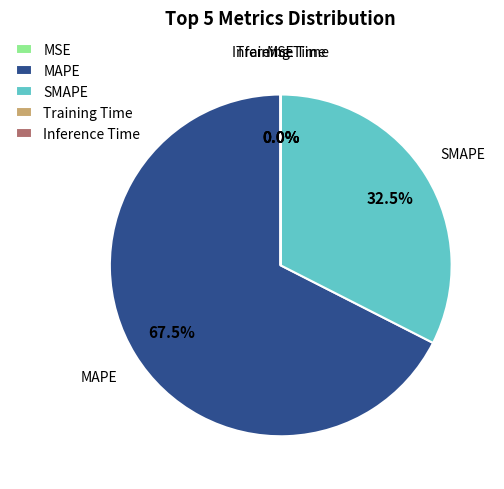

Does any single category account for the majority?

Yes